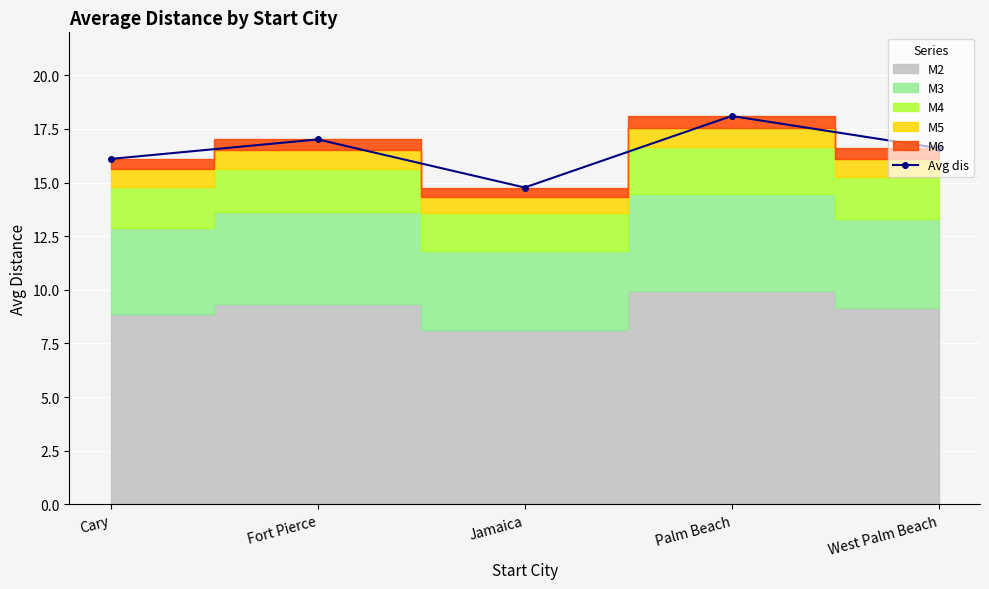

List the labels in order of value, smallest first.

Jamaica, Cary, West Palm Beach, Fort Pierce, Palm Beach